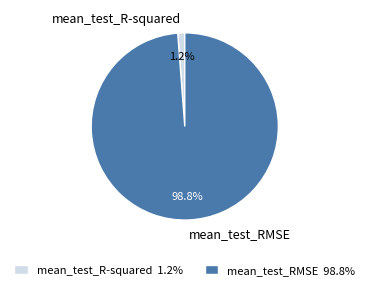

Does mean_test_R-squared represent more than half of the total?

No